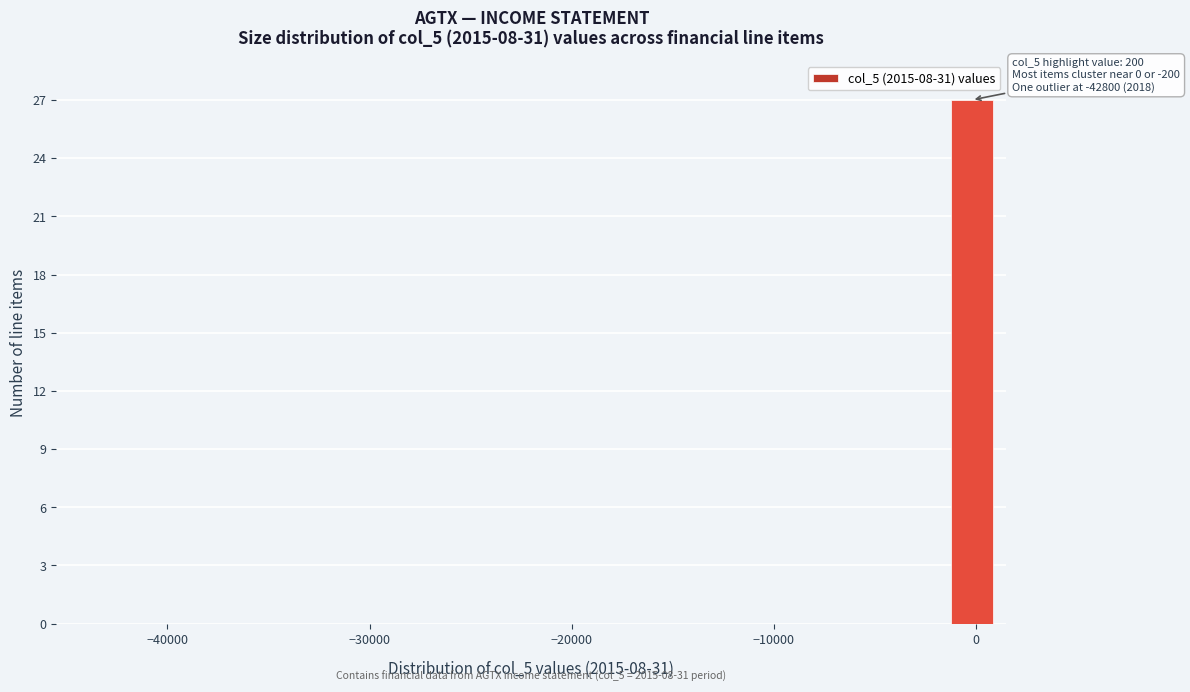

Read against the x-axis, roughly where is the centre of the tallest bar?

0